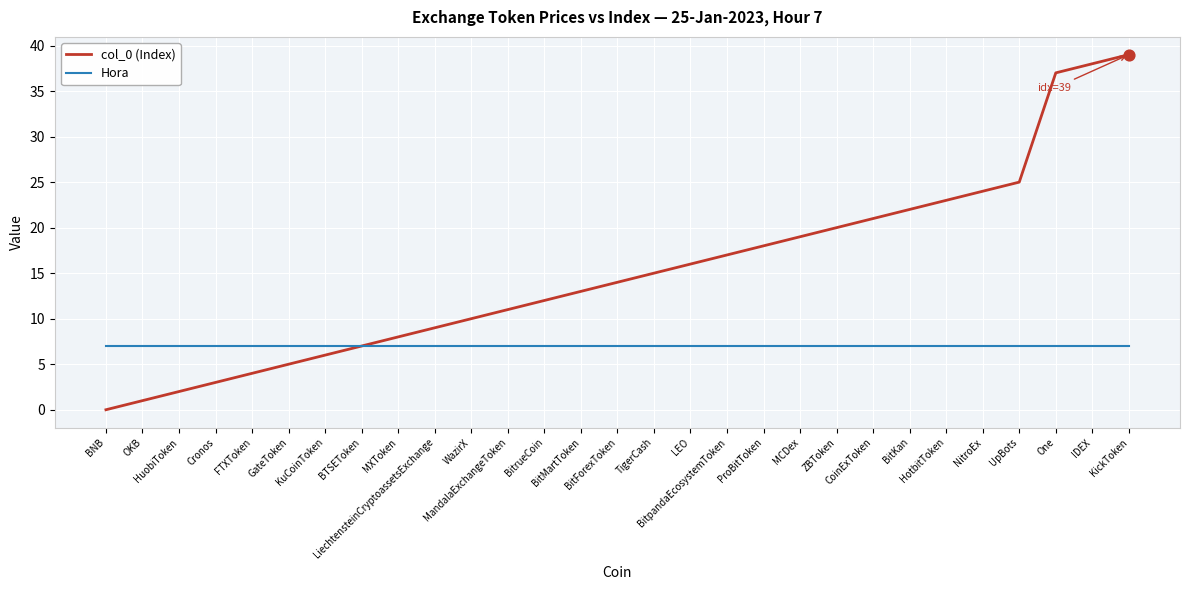

What is the total value across all series at LiechtensteinCryptoassetsExchange?

16